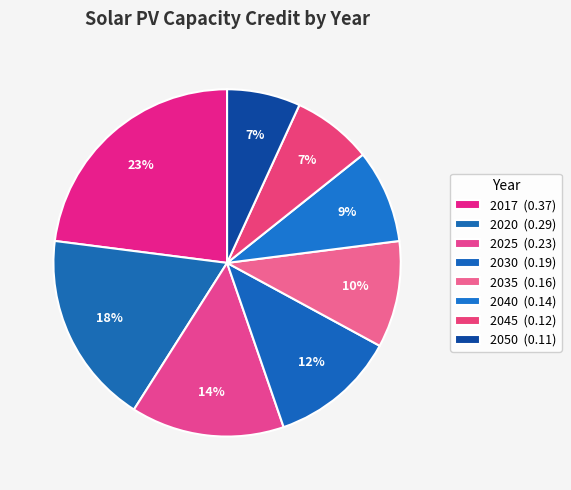

Count the number of slices in the pie.

8